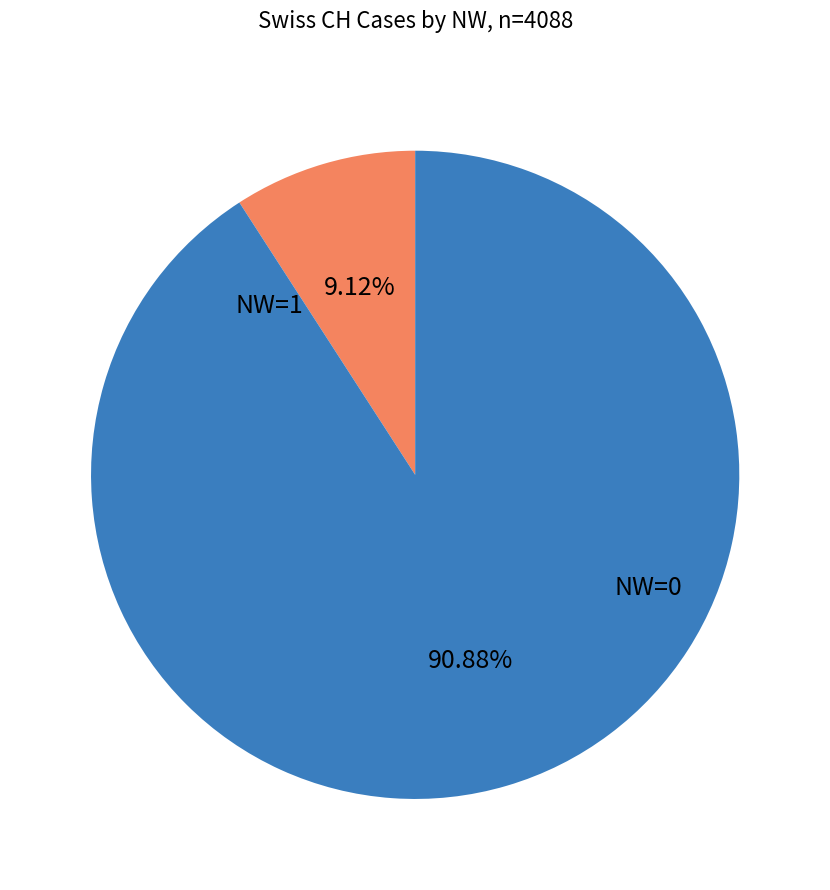

Is there any slice that represents more than half of the pie?

Yes